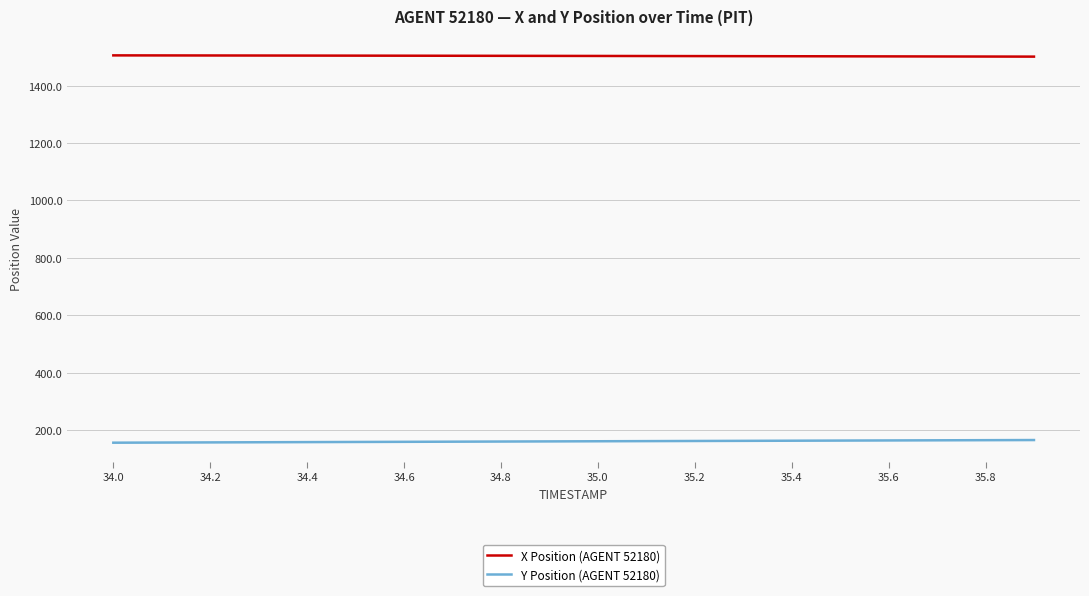

What is the lowest value of the X Position (AGENT 52180) series?

1500.9